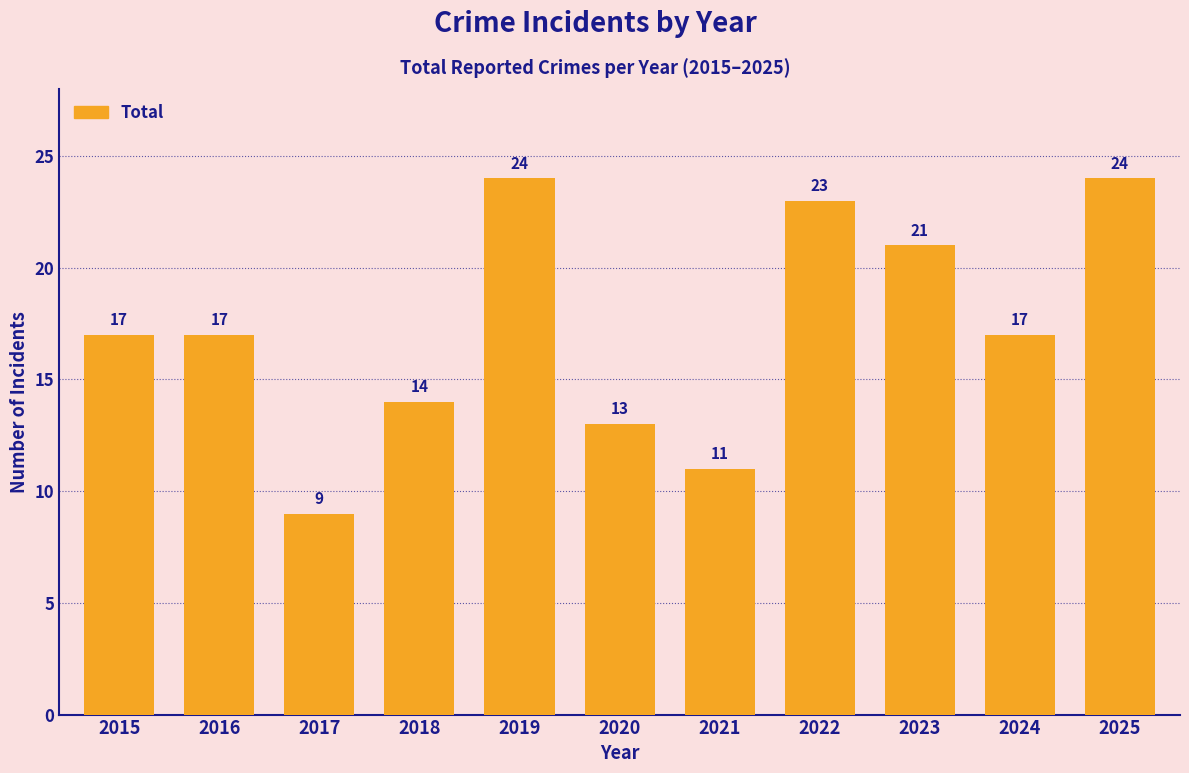

What is the minimum value shown in the chart?

9